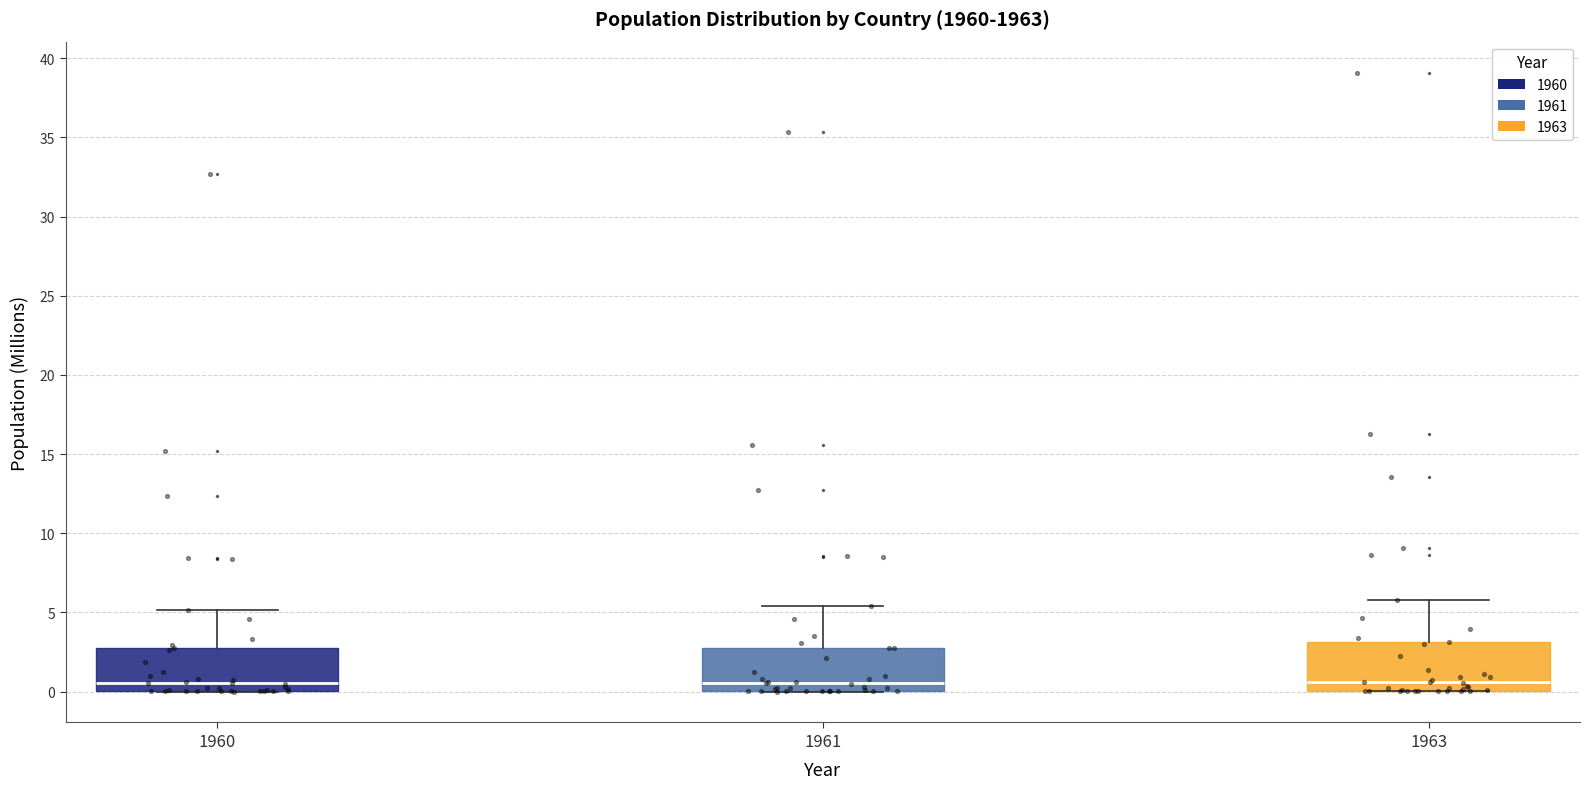

Reading left to right, read every box against the y-axis: the position of its median line, the range the box covers, and the ends of its whiskers. The values are not printed on the chart, so give them approximately, as read against the axis.

1960: median 0.5, box 0.0 to 3.0, whiskers 0.0 to 5.0
1961: median 0.5, box 0.0 to 3.0, whiskers 0.0 to 5.5
1963: median 0.5, box 0.0 to 3.0, whiskers 0.0 to 6.0